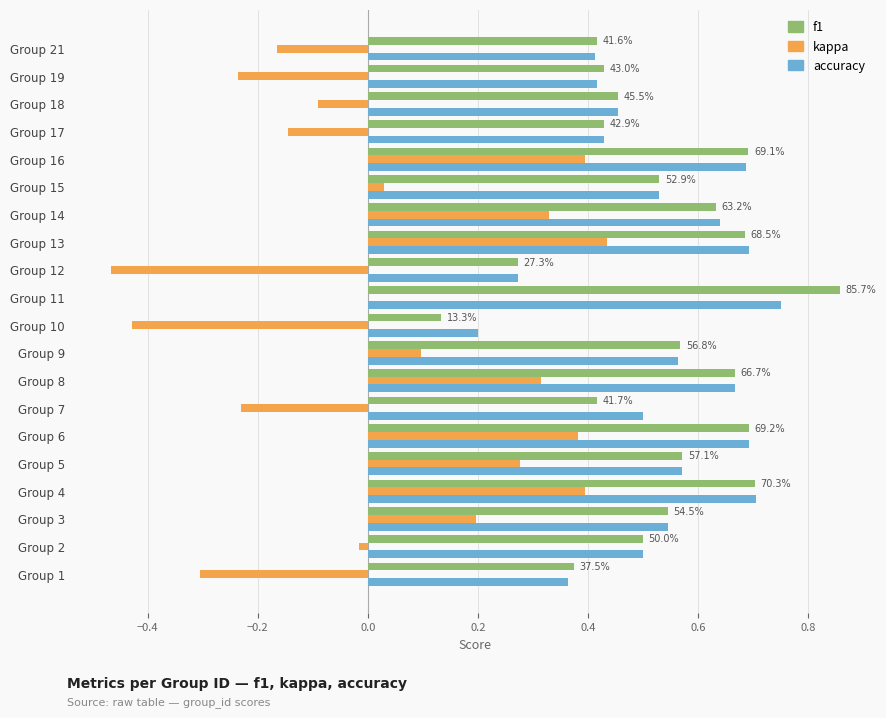

Which category has the highest value in the kappa series?

Group 13